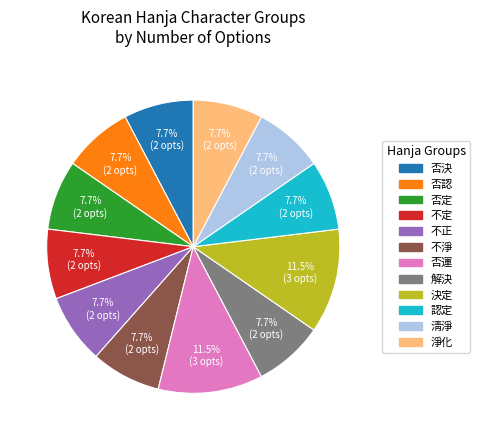

What is the ratio of the value at 否定 to the value at 解決?

1.0